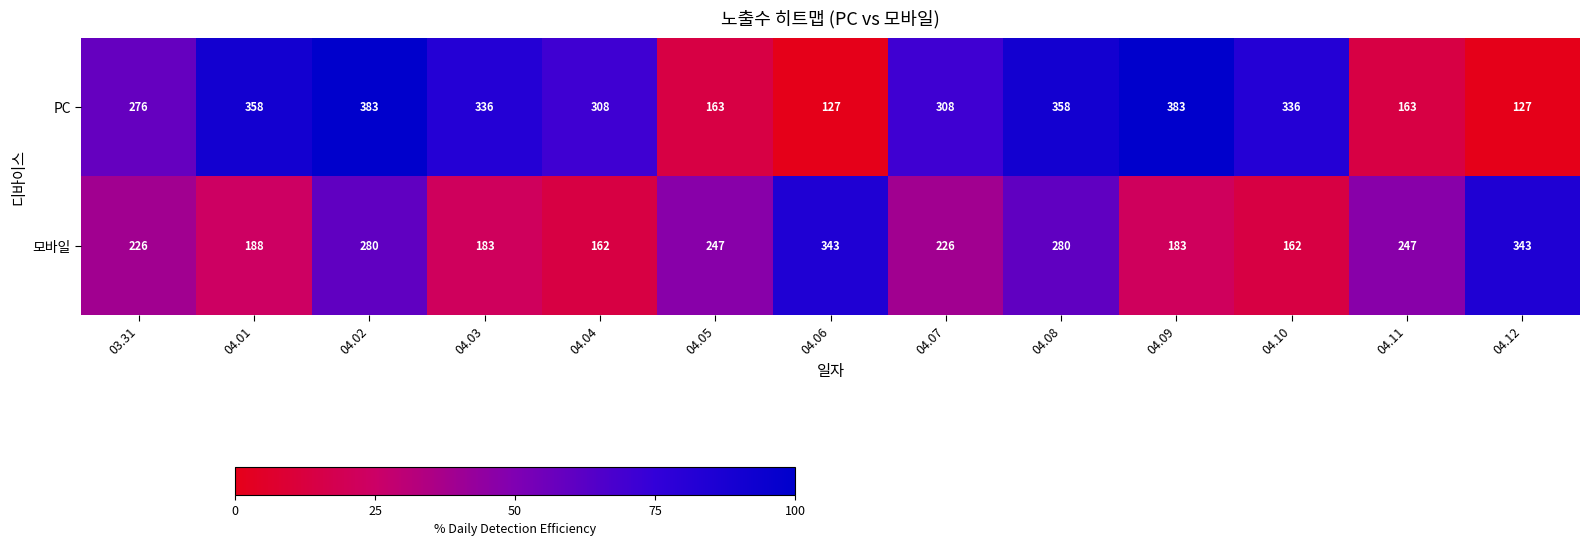

Which series has the largest total across all categories?

PC